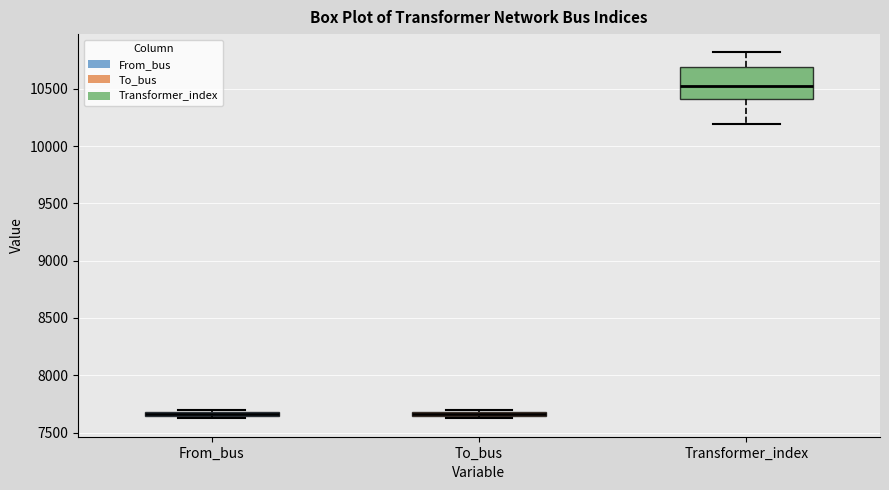

Which box is the tallest, from its lower edge to its upper edge?

Transformer_index